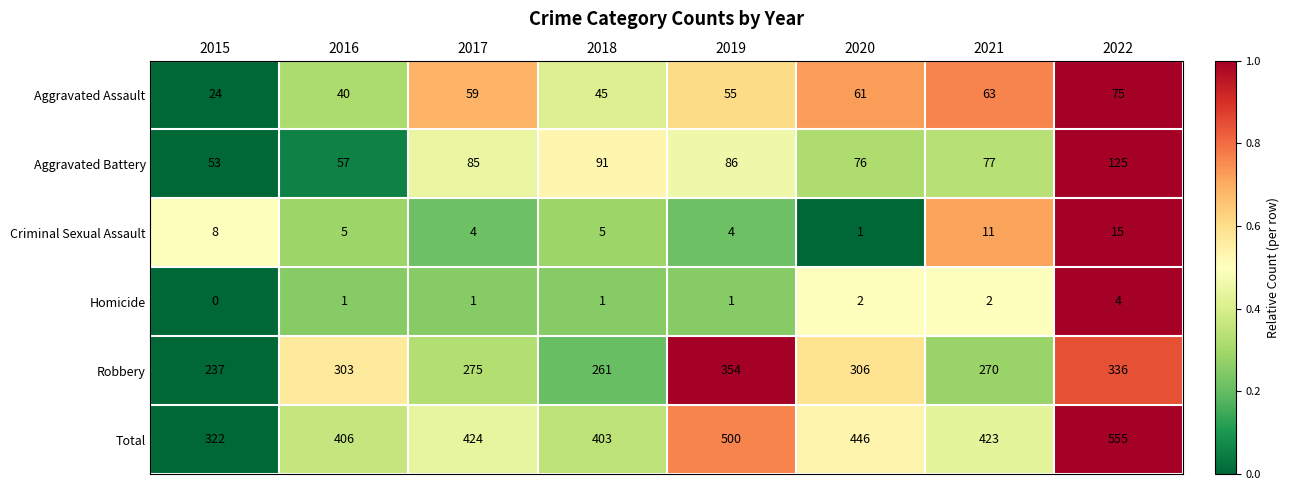

The Robbery series shows 509 at 2016. True or false?

False